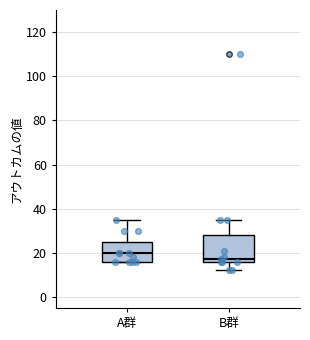

Reading left to right, transcribe this box plot: for each box, give where its median line is, the range the box spans, and where its two whiskers end, as read against the y-axis. The values are not printed on the chart, so give them approximately, as read against the axis.

A群: median 20, box 16 to 26, whiskers 16 to 36
B群: median 18, box 16 to 28, whiskers 12 to 36